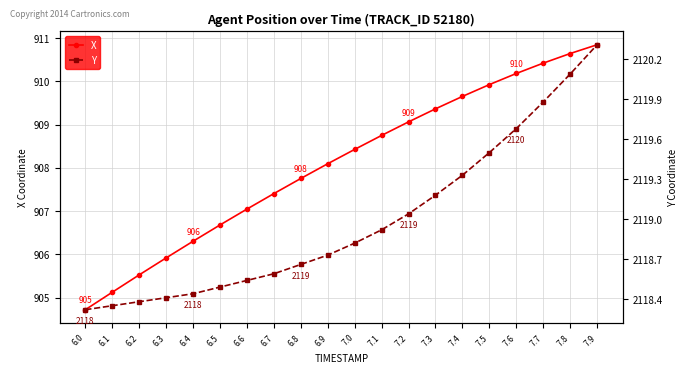

Which category has the highest value across all series?

7.9